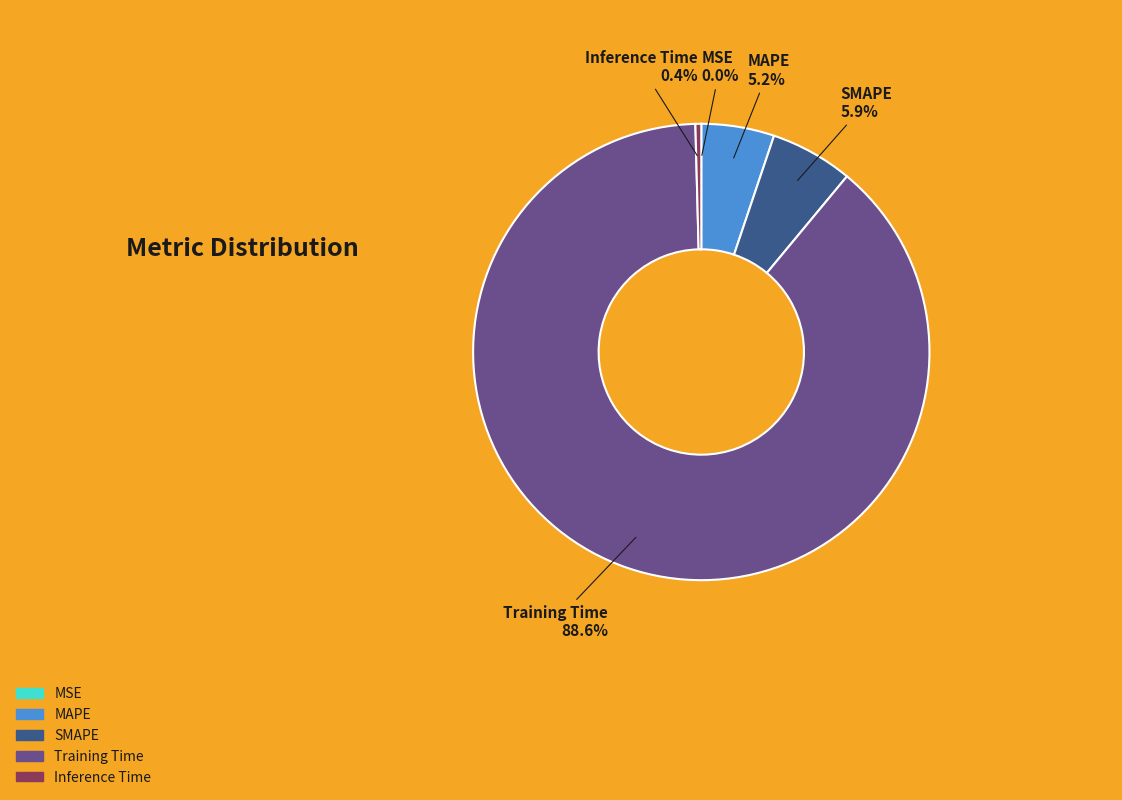

To the nearest percent, what percentage of the pie is Training Time?

89%